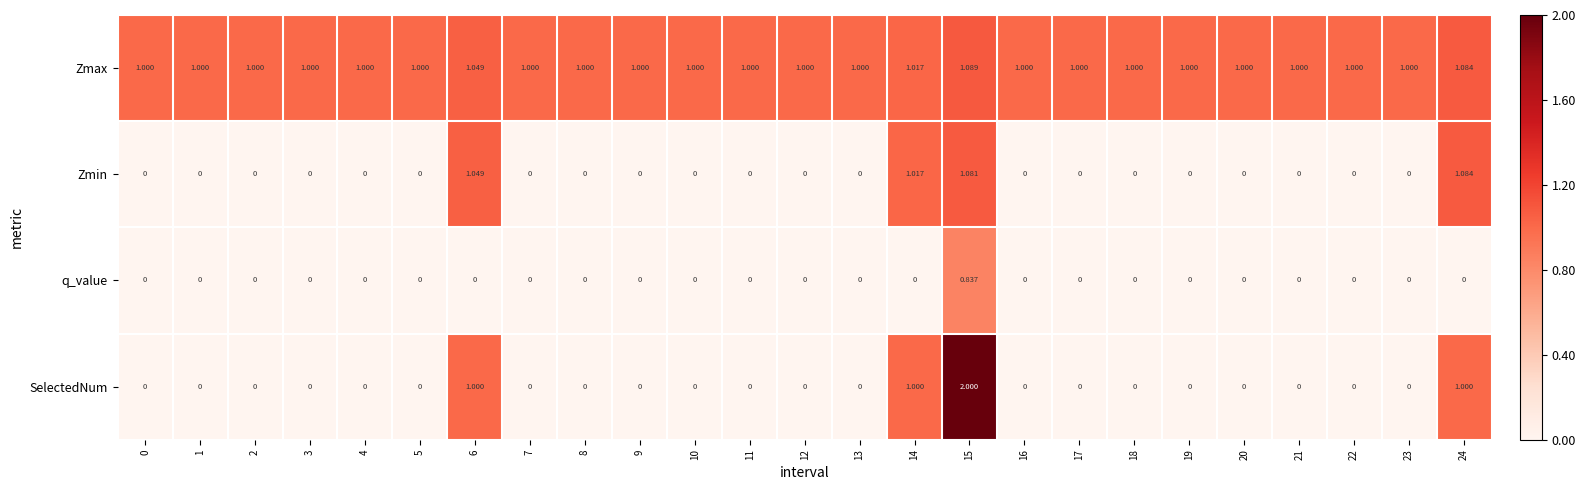

Which series has the widest spread of values?

SelectedNum